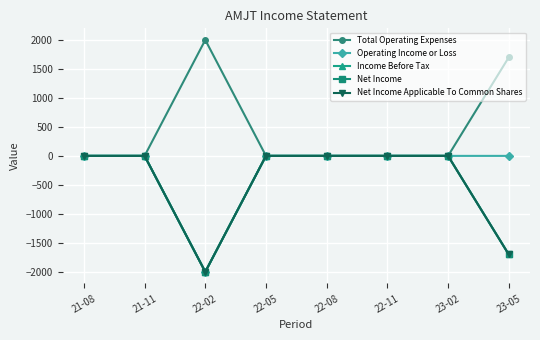

What is the average value of the Net Income Applicable To Common Shares series?

-462